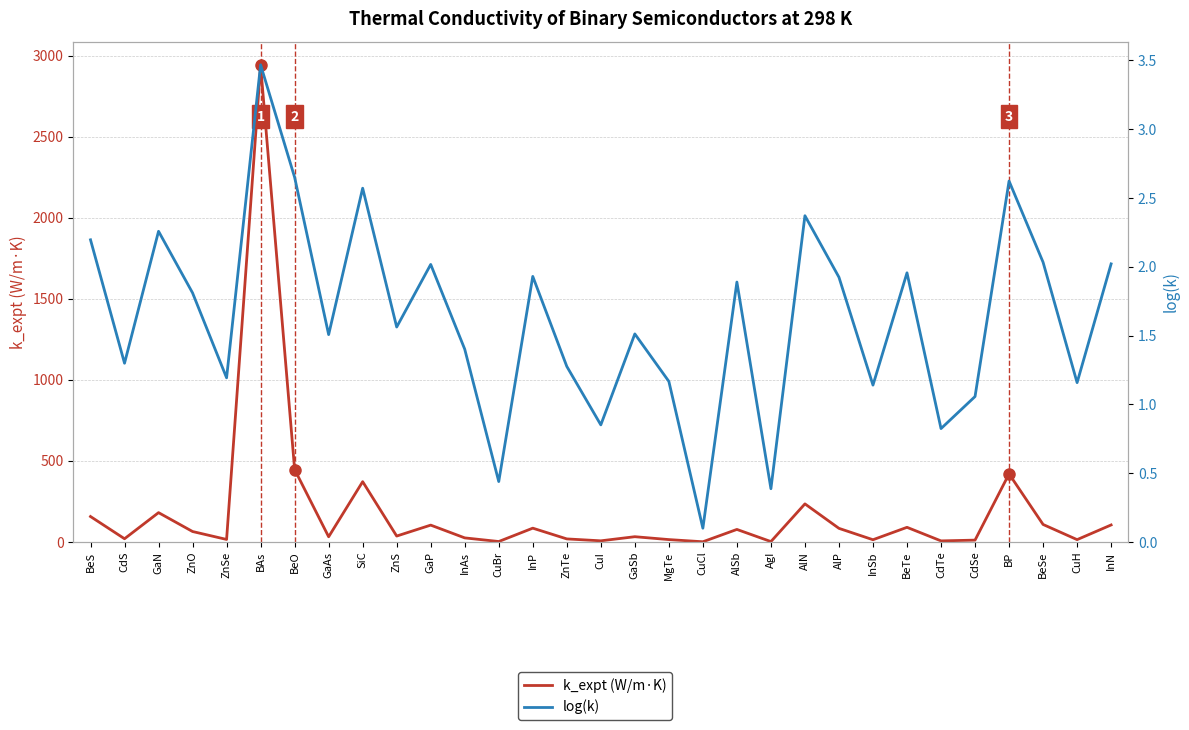

True or false: log(k) and k_expt (W/m·K) cross at least once.

False